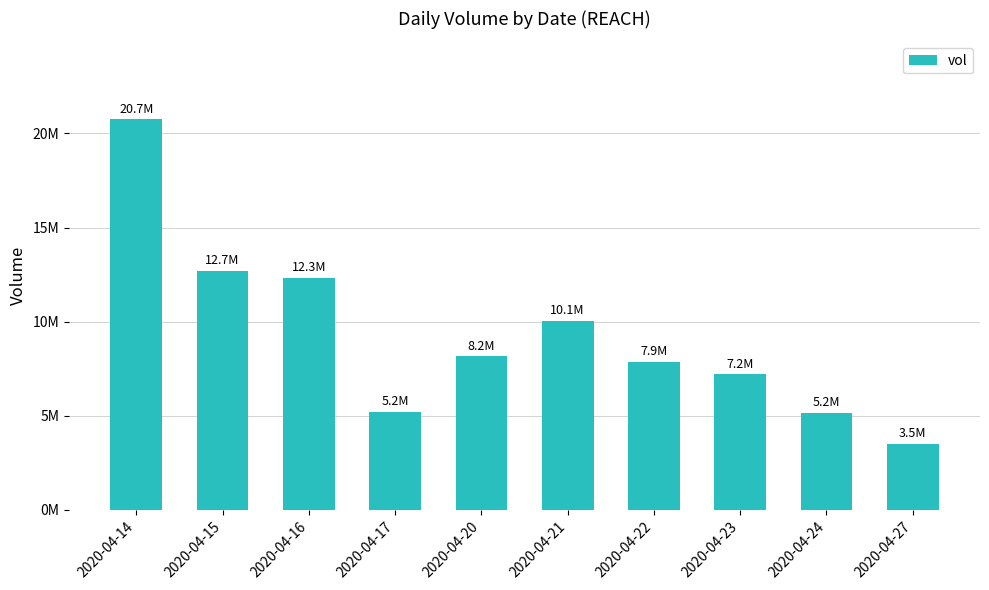

The chart shows a value of 5174500 at 2020-04-24. True or false?

True